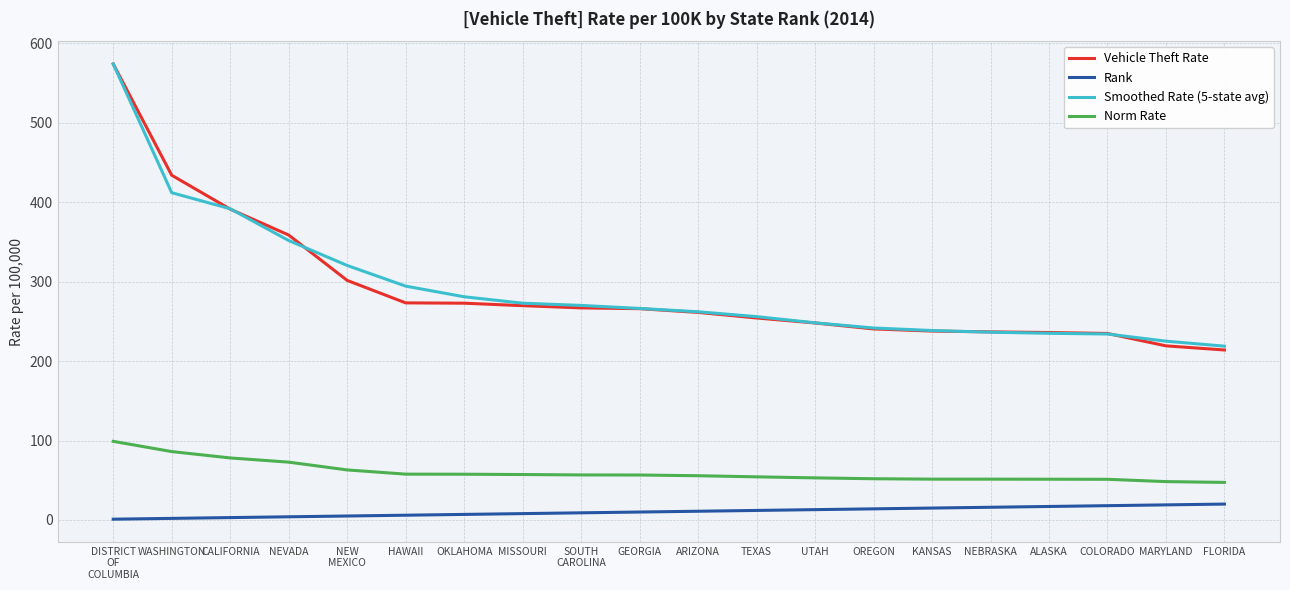

At which label is Vehicle Theft Rate closest to 394?

CALIFORNIA